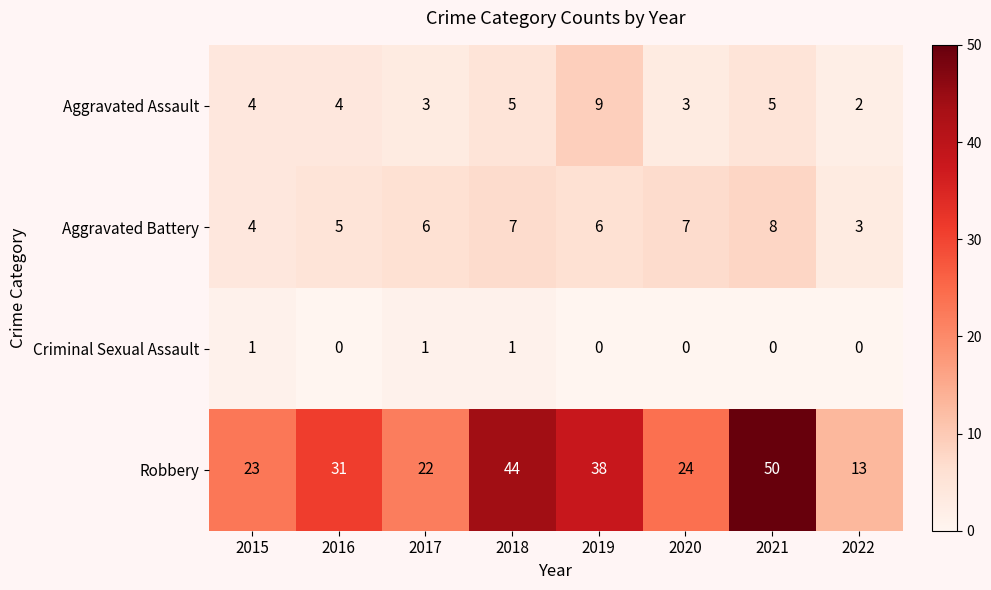

At how many categories does at least one series exceed 7?

8